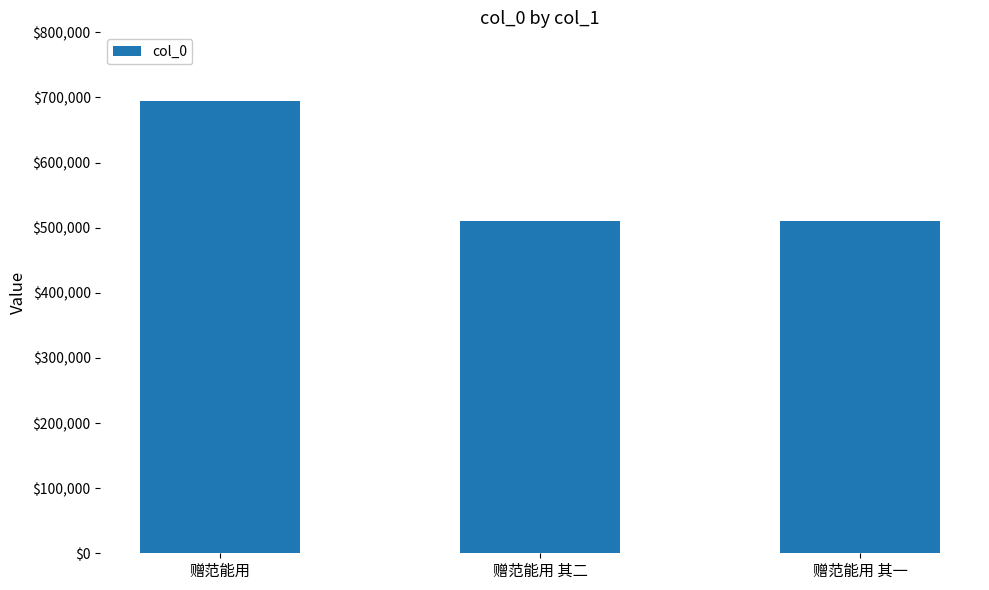

What is the sum of the values at 赠范能用 其一 and 赠范能用 其二?

1019819